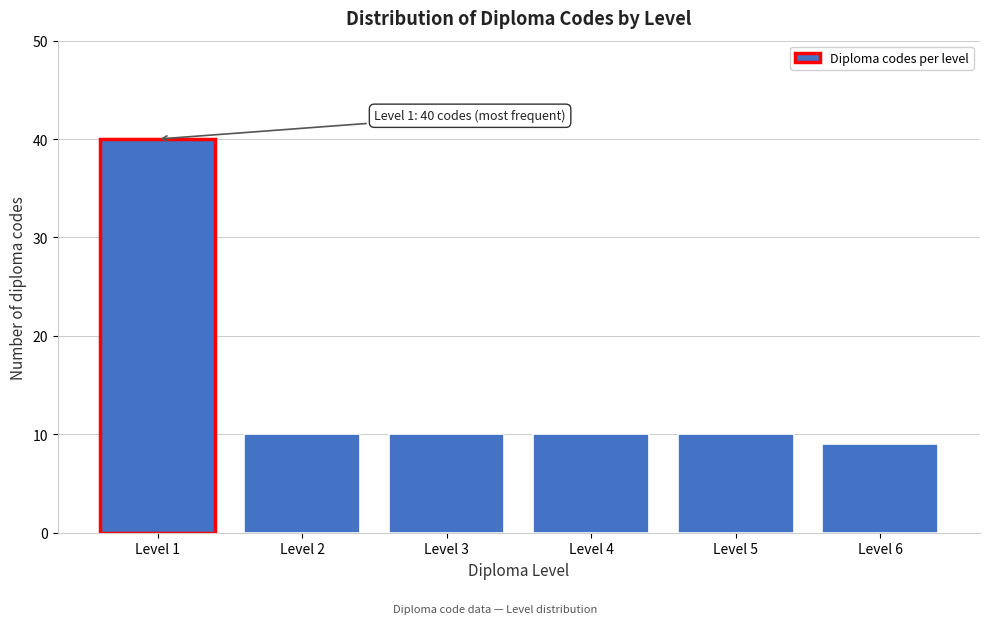

Reading left to right, transcribe all the data shown in this chart.

Level 1=40	Level 2=10	Level 3=10	Level 4=10	Level 5=10	Level 6=9